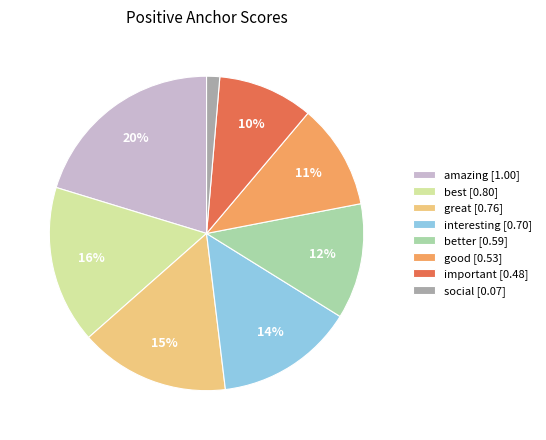

To the nearest percent, what is the difference between the great and social slice percentages?

14%